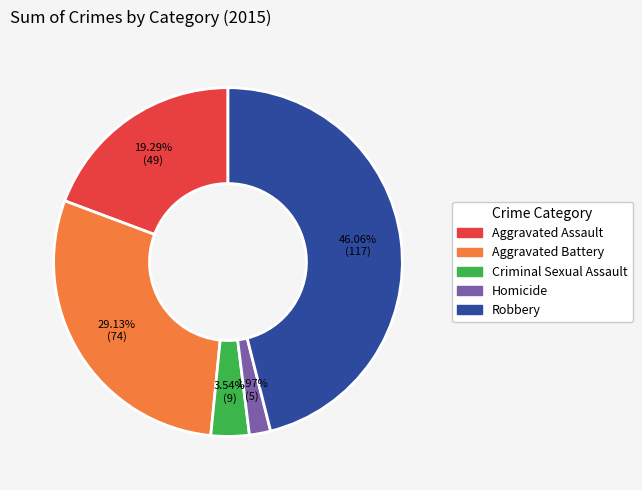

Combined, do Criminal Sexual Assault and Robbery account for over 50%?

No